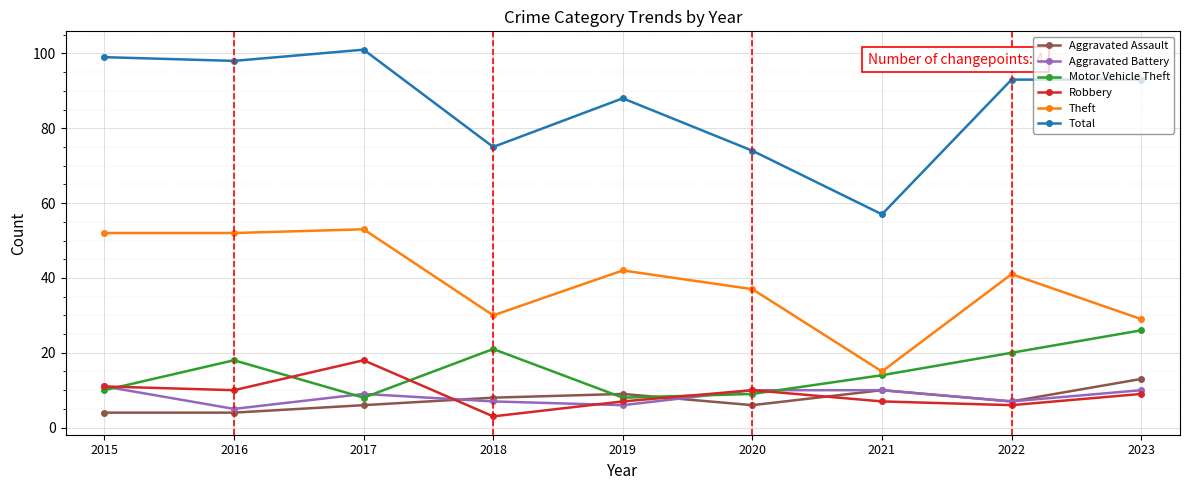

Reading left to right, extract all data points from this chart.

Aggravated Assault: 4	4	6	8	9	6	10	7	13
Aggravated Battery: 11	5	9	7	6	10	10	7	10
Motor Vehicle Theft: 10	18	8	21	8	9	14	20	26
Robbery: 11	10	18	3	7	10	7	6	9
Theft: 52	52	53	30	42	37	15	41	29
Total: 99	98	101	75	88	74	57	93	93